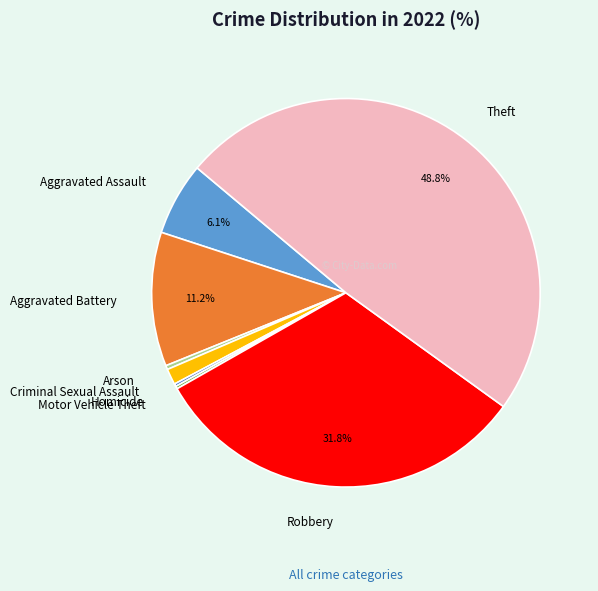

Is there any slice that represents more than half of the pie?

No